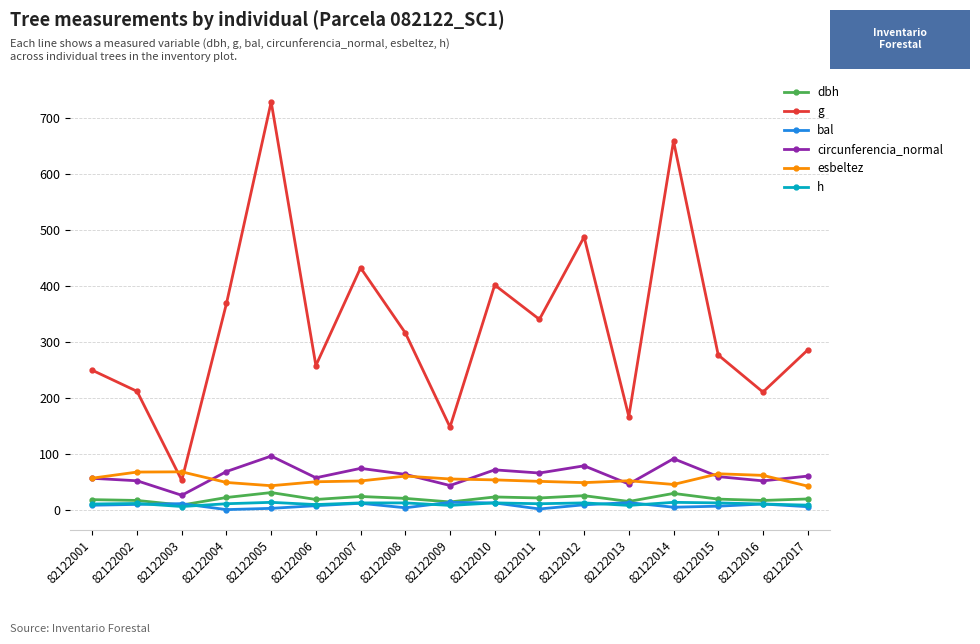

At which category is the sum across all series the highest?

82122005